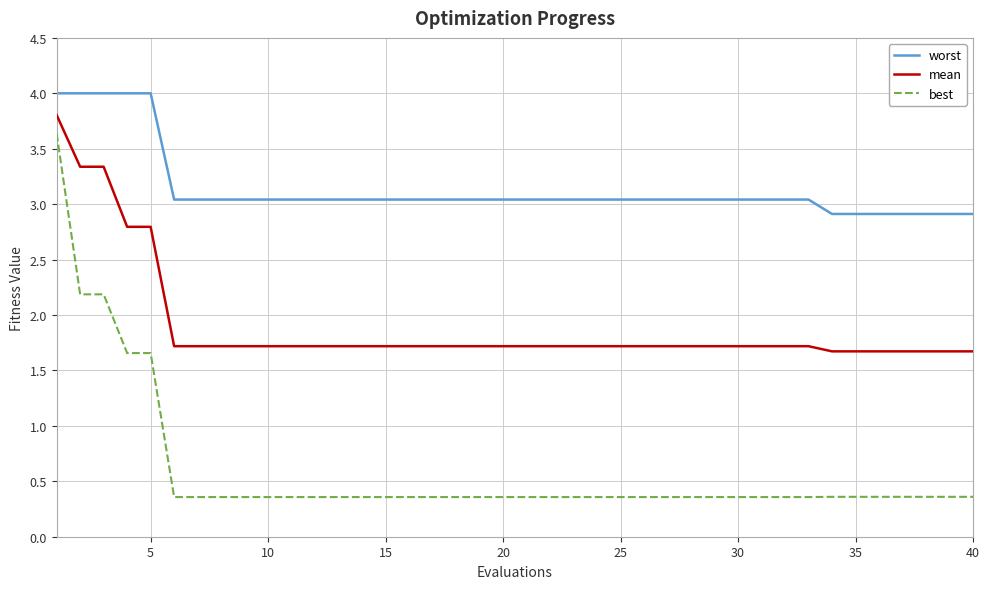

True or false: worst and mean intersect in this chart.

False